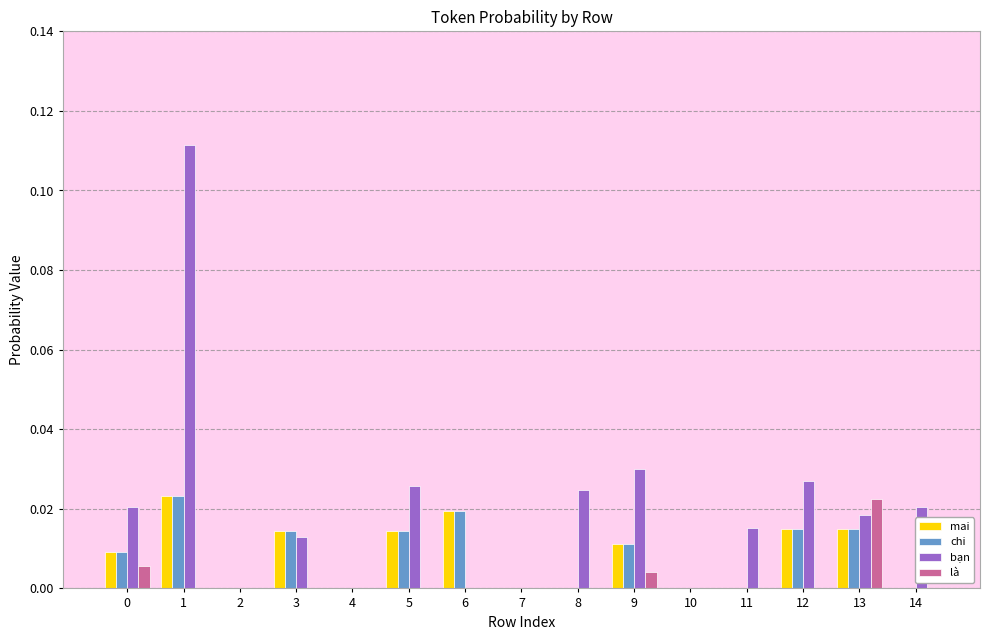

The là series shows 0.0 at 5. True or false?

True